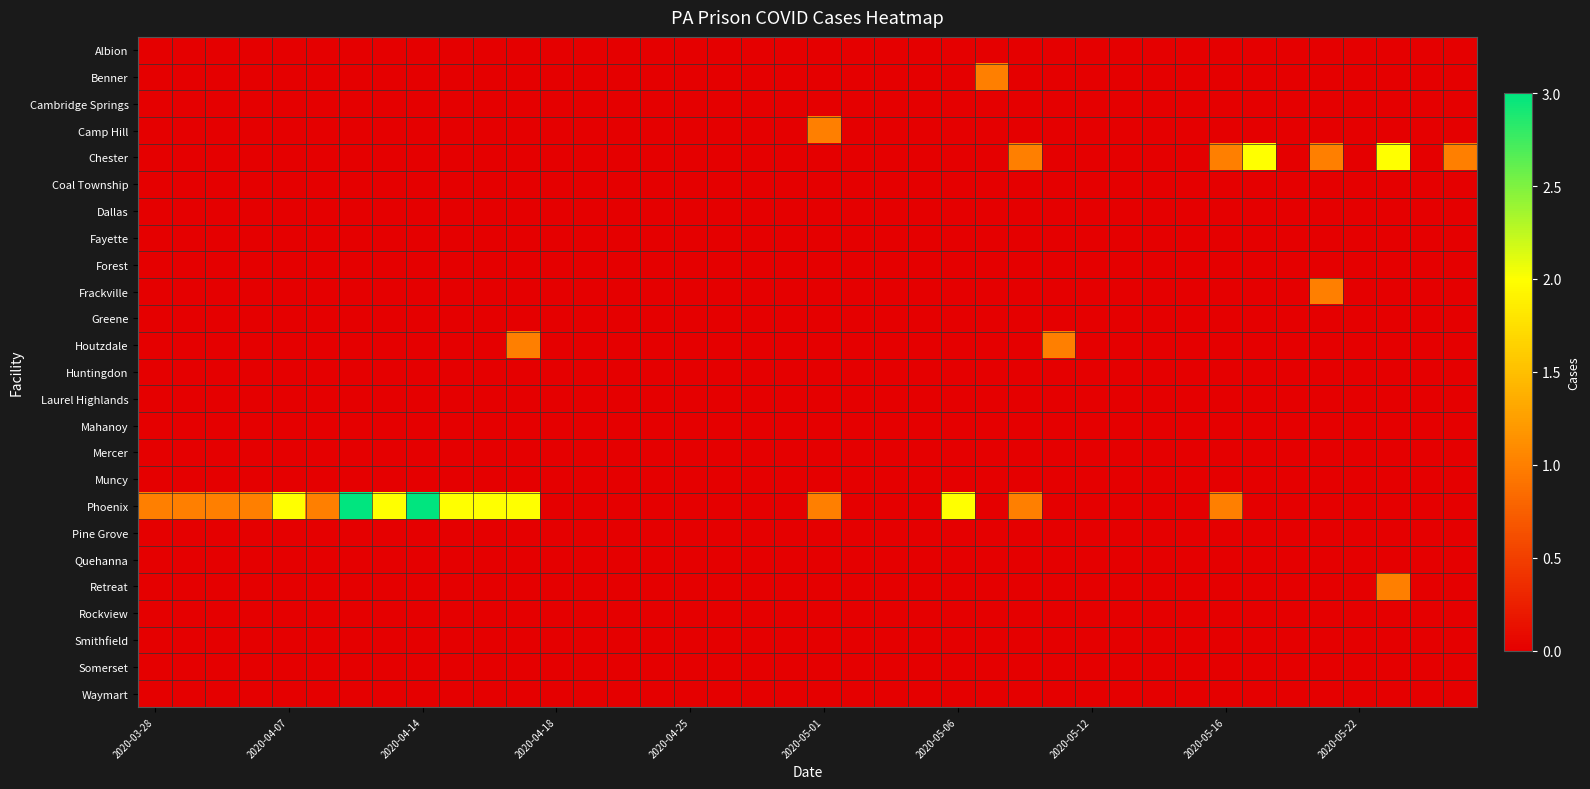

How many distinct data groups are displayed?

25